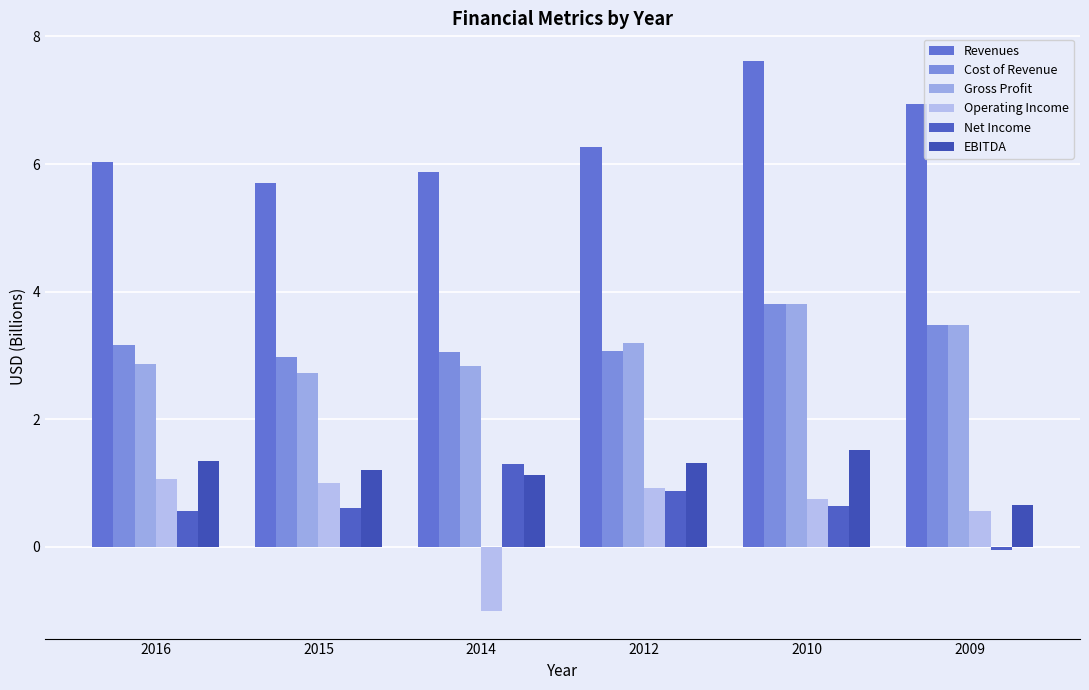

At how many categories does at least one series exceed 1?

6